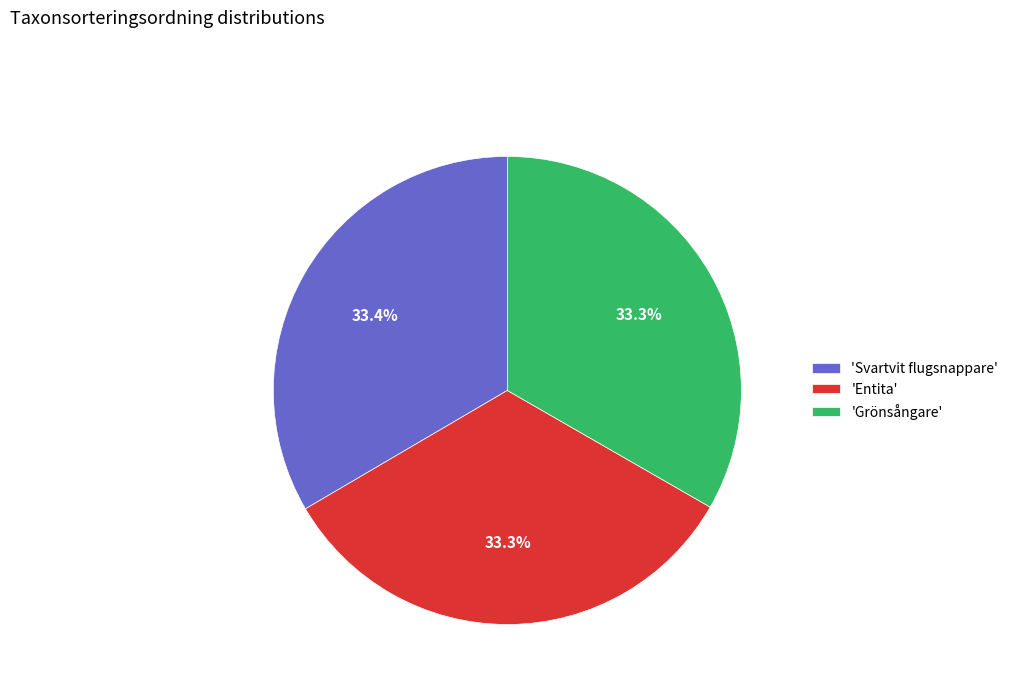

What portion of the pie excludes 'Svartvit flugsnappare'?

66.6%